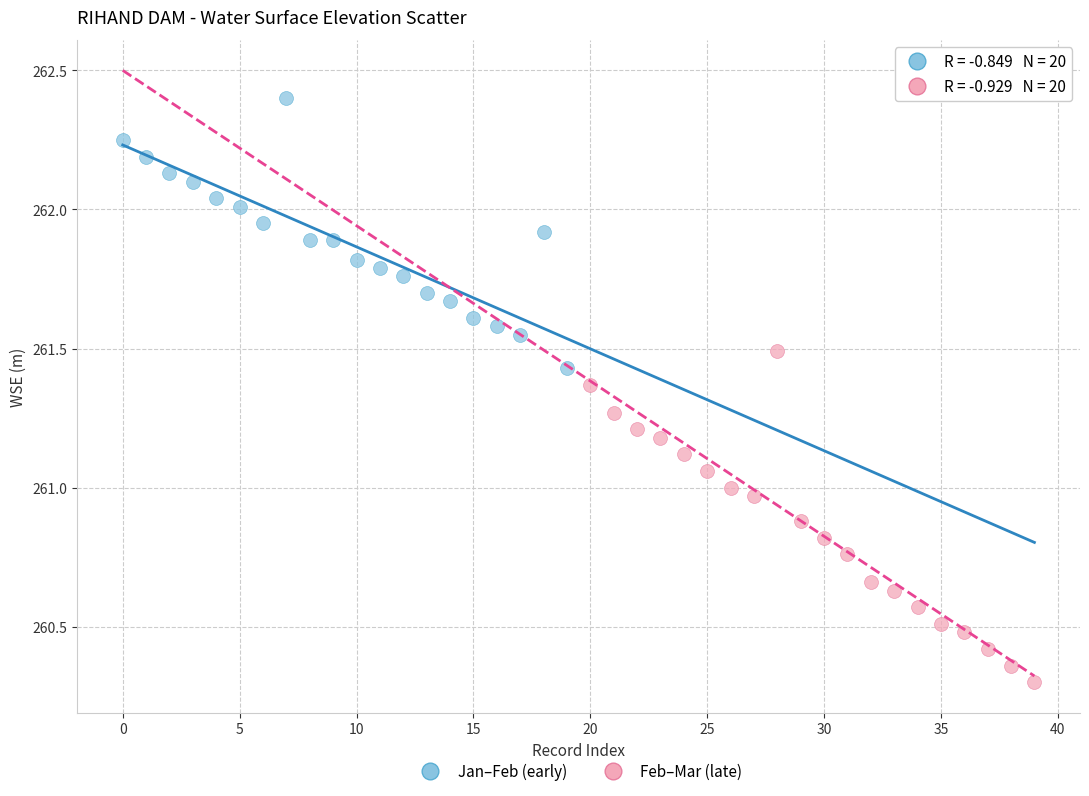

Which series has the widest spread of Y values?

Feb–Mar (late)